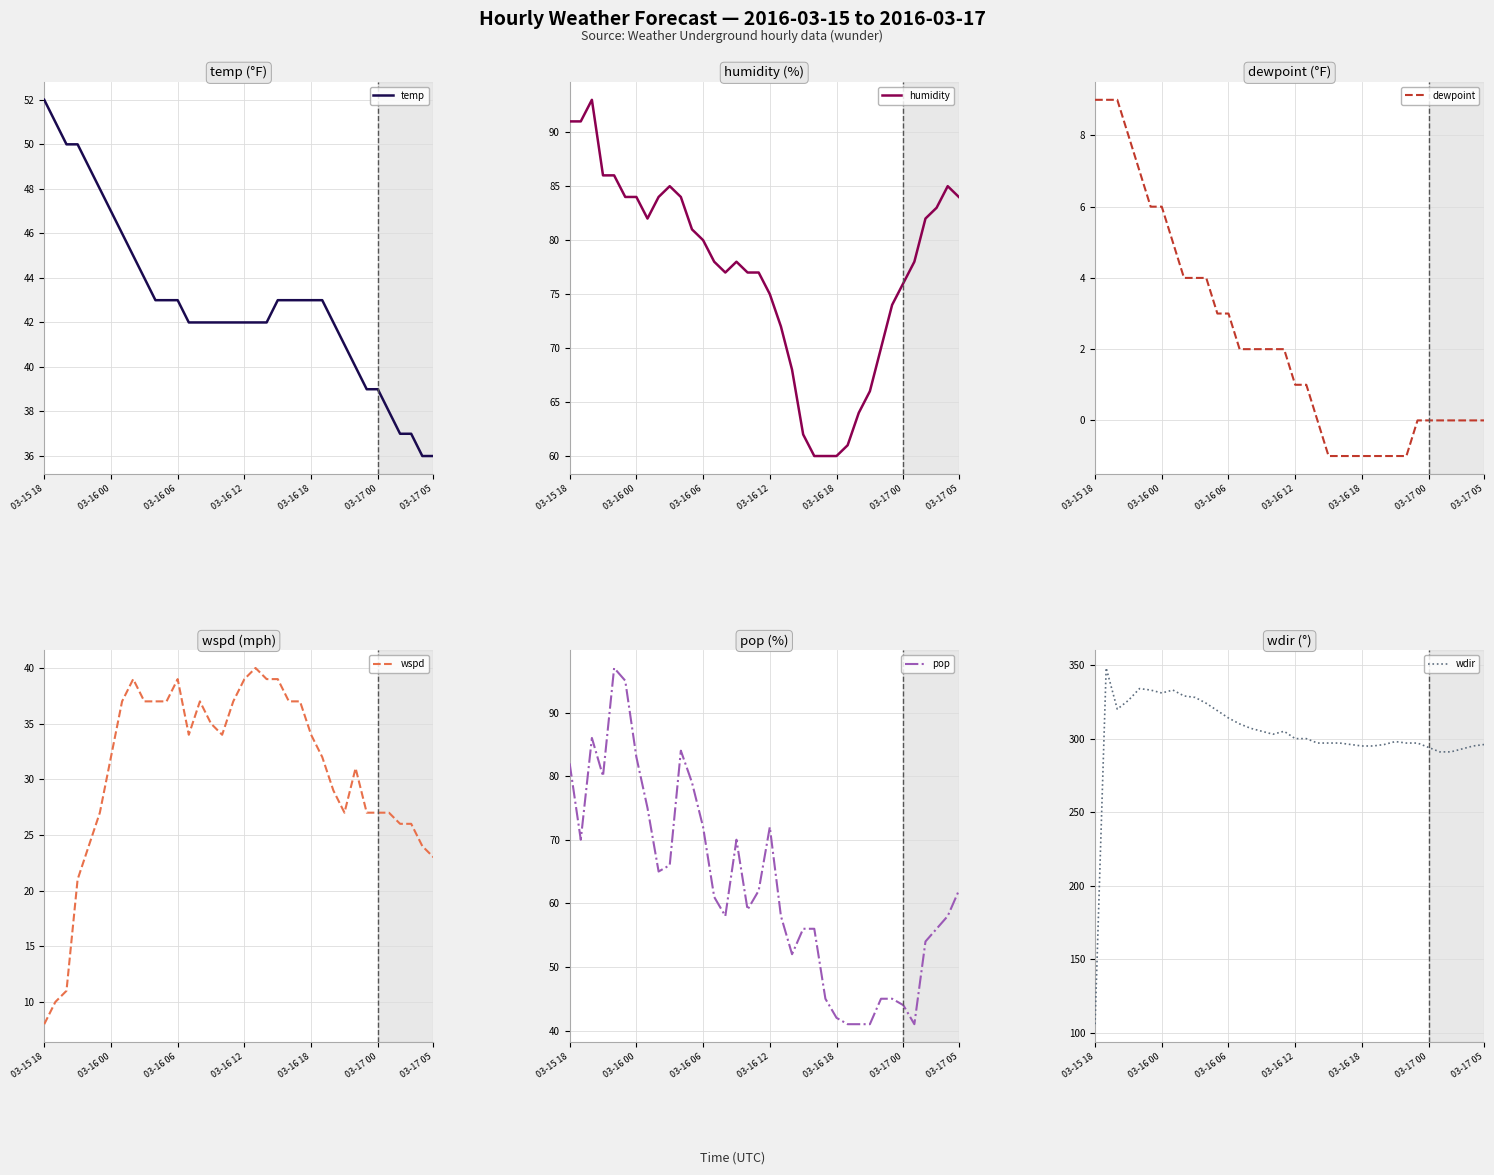

The wdir series shows 291 at 31. True or false?

True